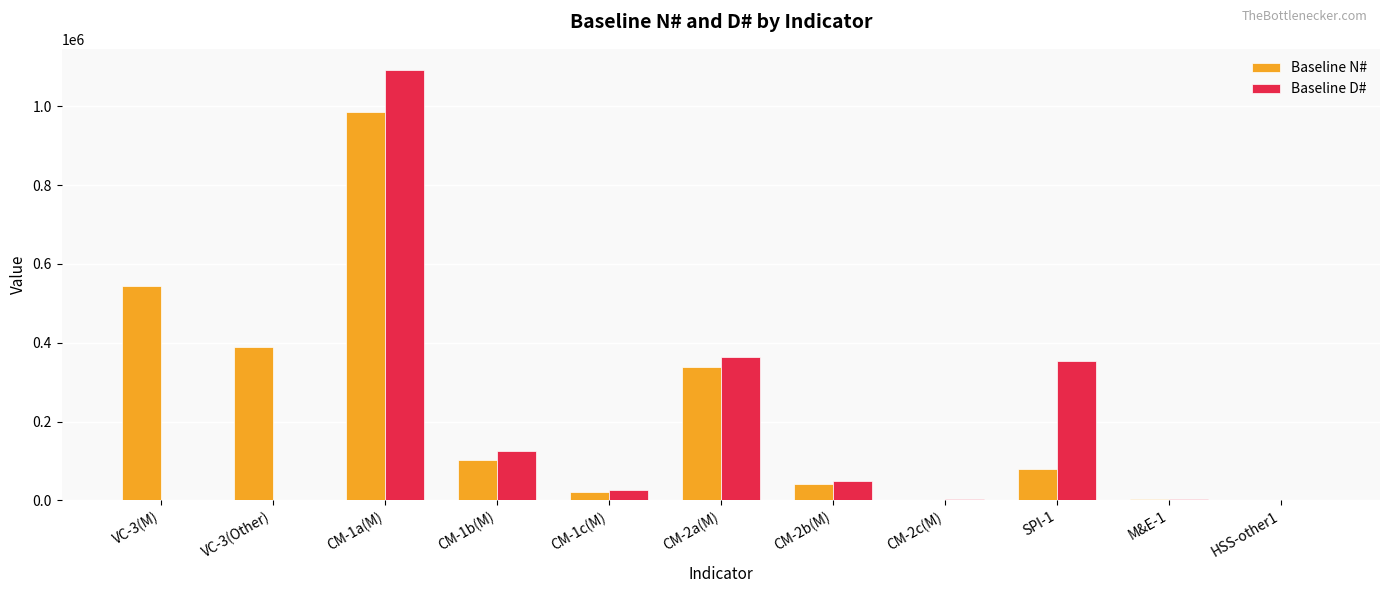

Between VC-3(Other) and CM-1a(M), which series saw the biggest shift?

Baseline D#